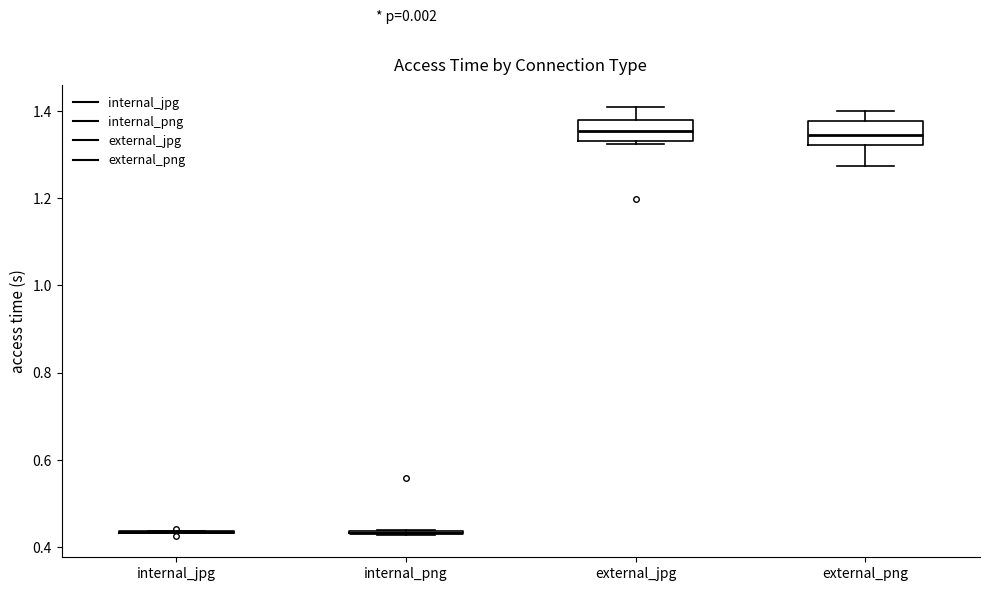

Reading left to right, transcribe this box plot: for each box, give where its median line is, the range the box spans, and where its two whiskers end, as read against the y-axis. The values are not printed on the chart, so give them approximately, as read against the axis.

internal_jpg: box collapsed to a line at 0.44, whiskers 0.44 to 0.44
internal_png: box collapsed to a line at 0.44, whiskers 0.42 to 0.44
external_jpg: median 1.36, box 1.34 to 1.38, whiskers 1.32 to 1.40
external_png: median 1.34, box 1.32 to 1.38, whiskers 1.28 to 1.40